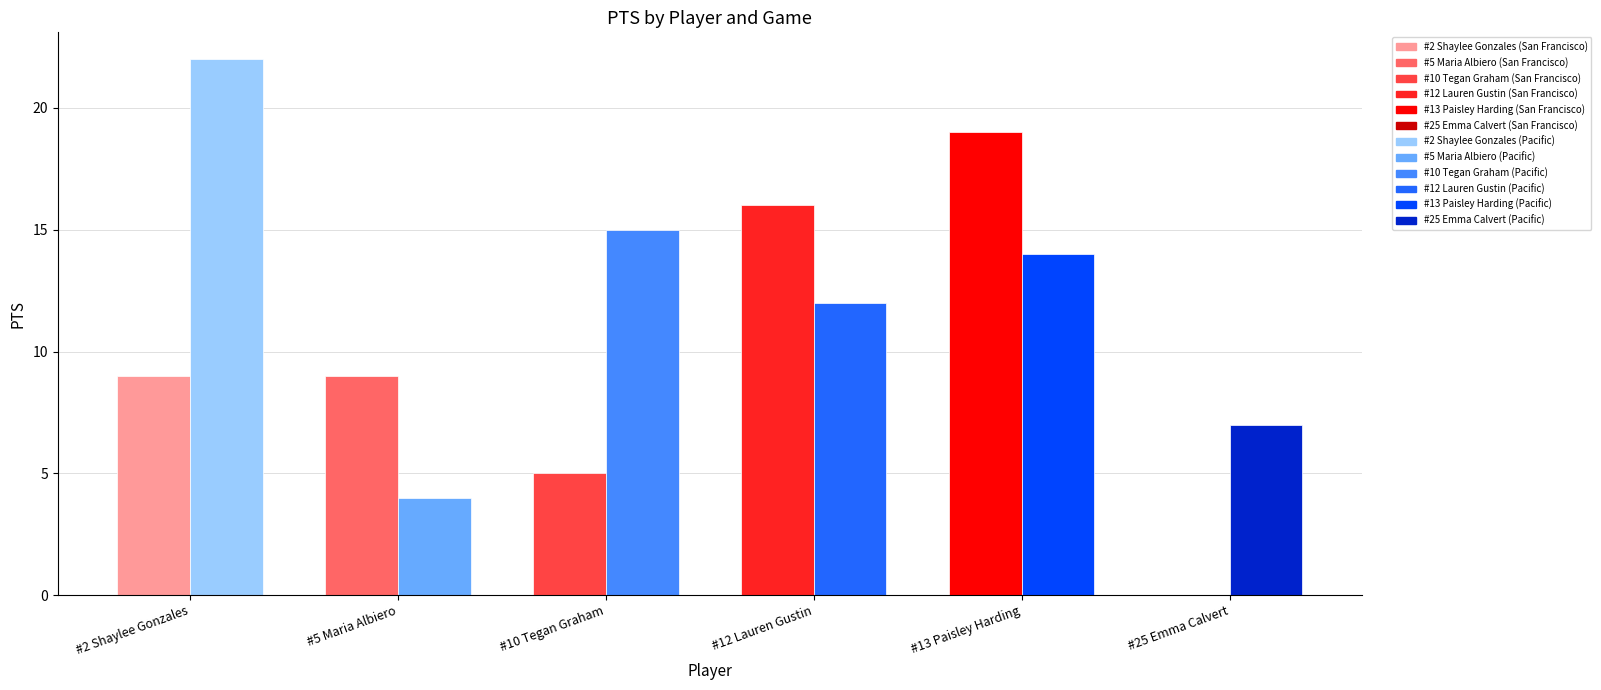

Which series changed the most between San Francisco and Pacific?

#2 Shaylee Gonzales